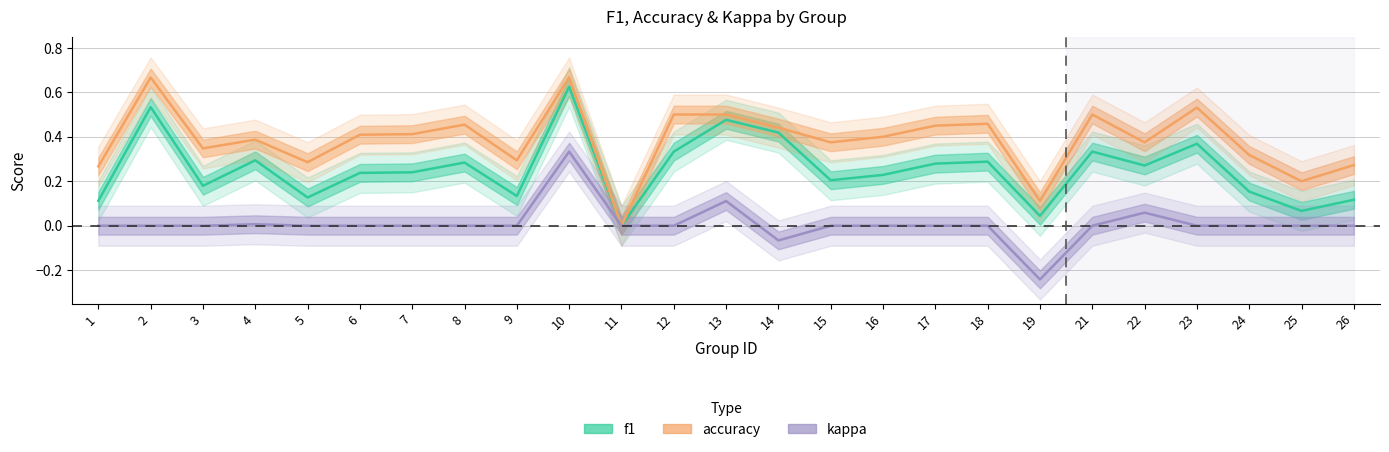

Rank the series by their maximum value, from lowest to highest.

kappa, f1, accuracy